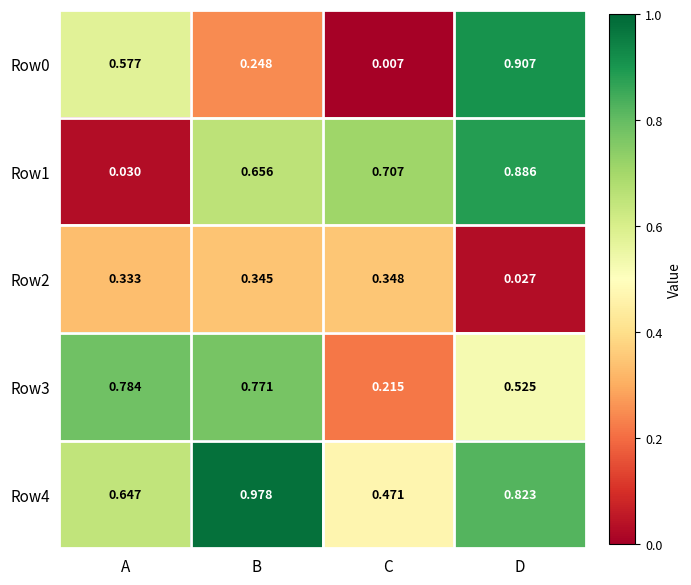

At which category is the sum across all series the highest?

D